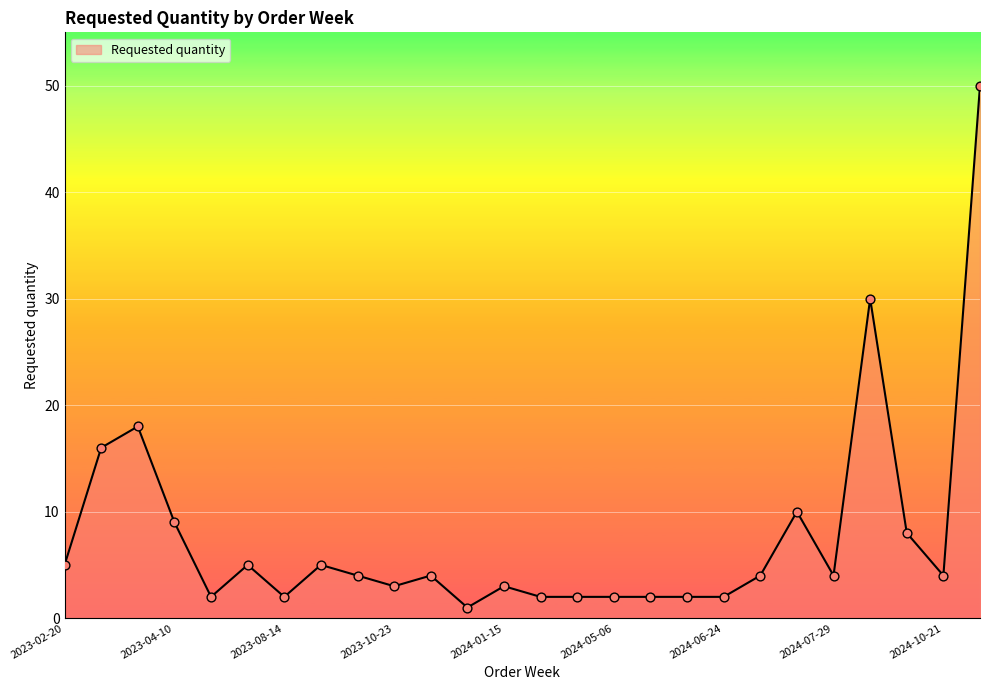

What is the difference between the maximum and minimum values?

49